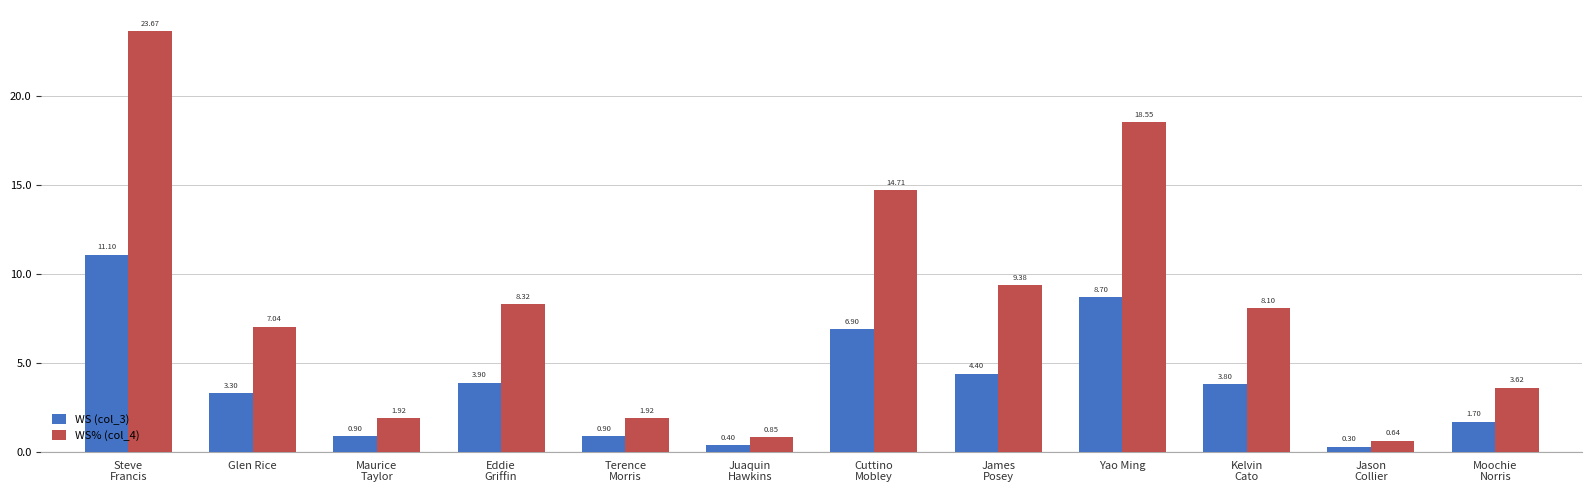

At Cuttino
Mobley, list the series in order from largest to smallest.

WS% (col_4), WS (col_3)